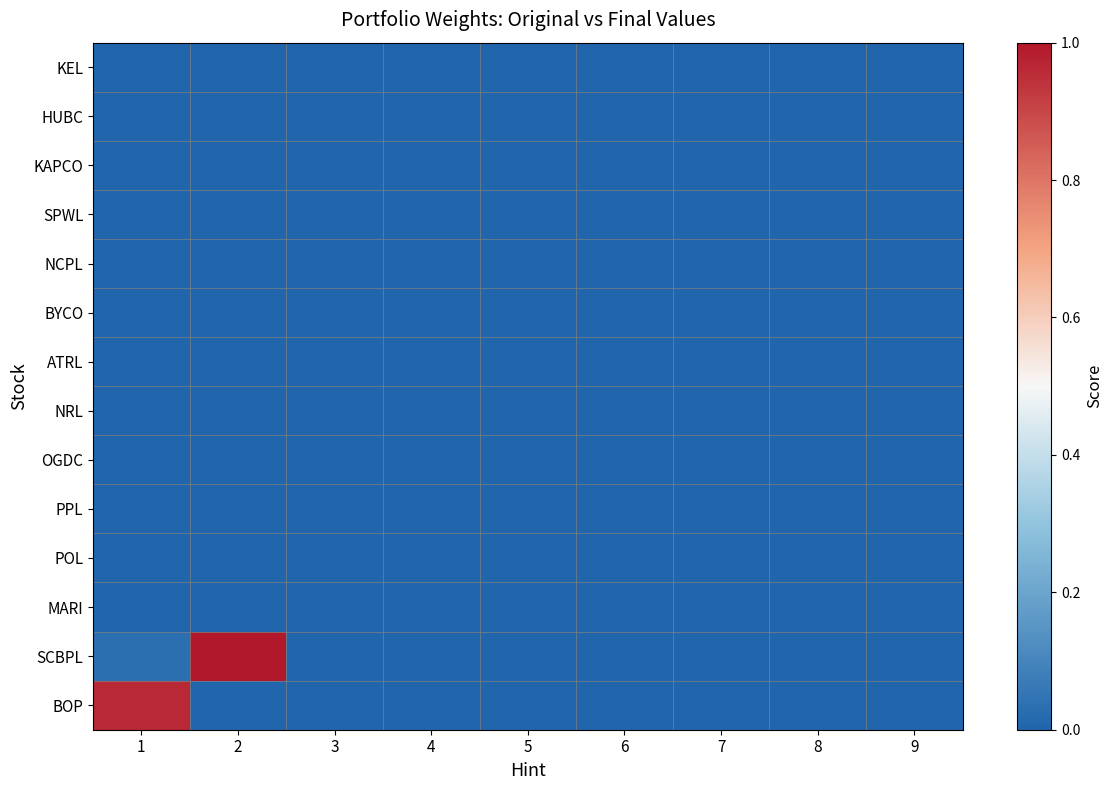

At how many categories does at least one series exceed 0?

2